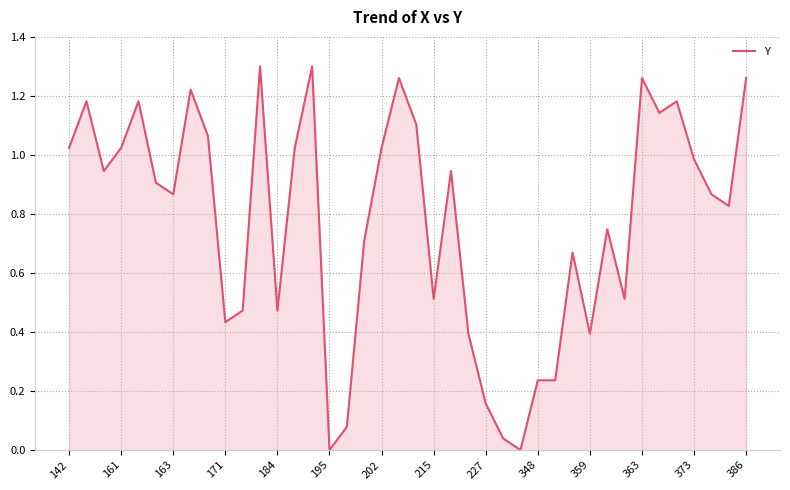

Does the chart have visible grid lines?

Yes